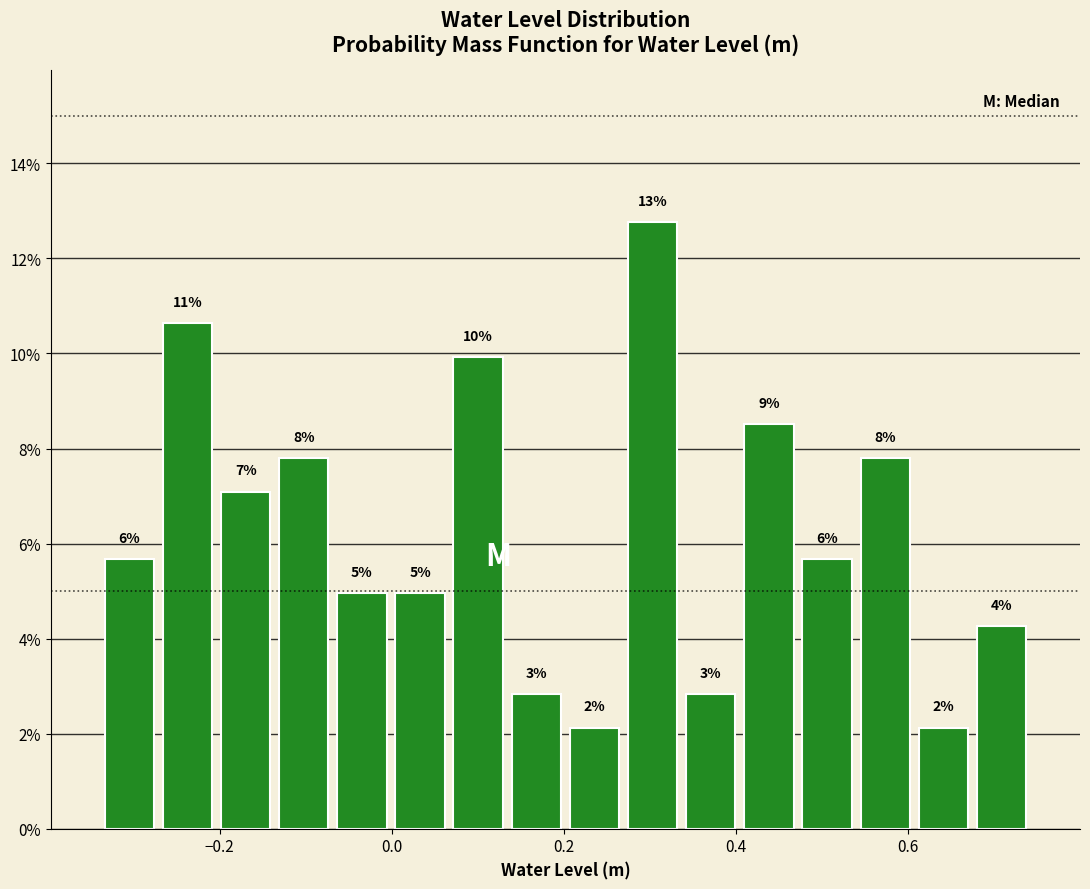

Around what value on the x-axis is the tallest bar? Give the approximate position of its centre, as read against the axis.

0.30